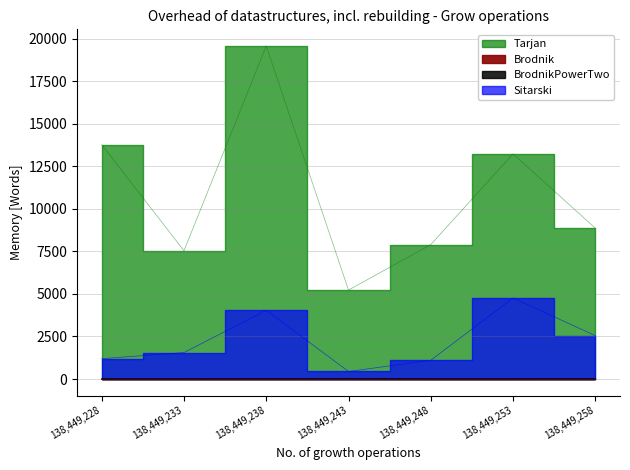

How many interior local valleys does the PPWAP series have?

1